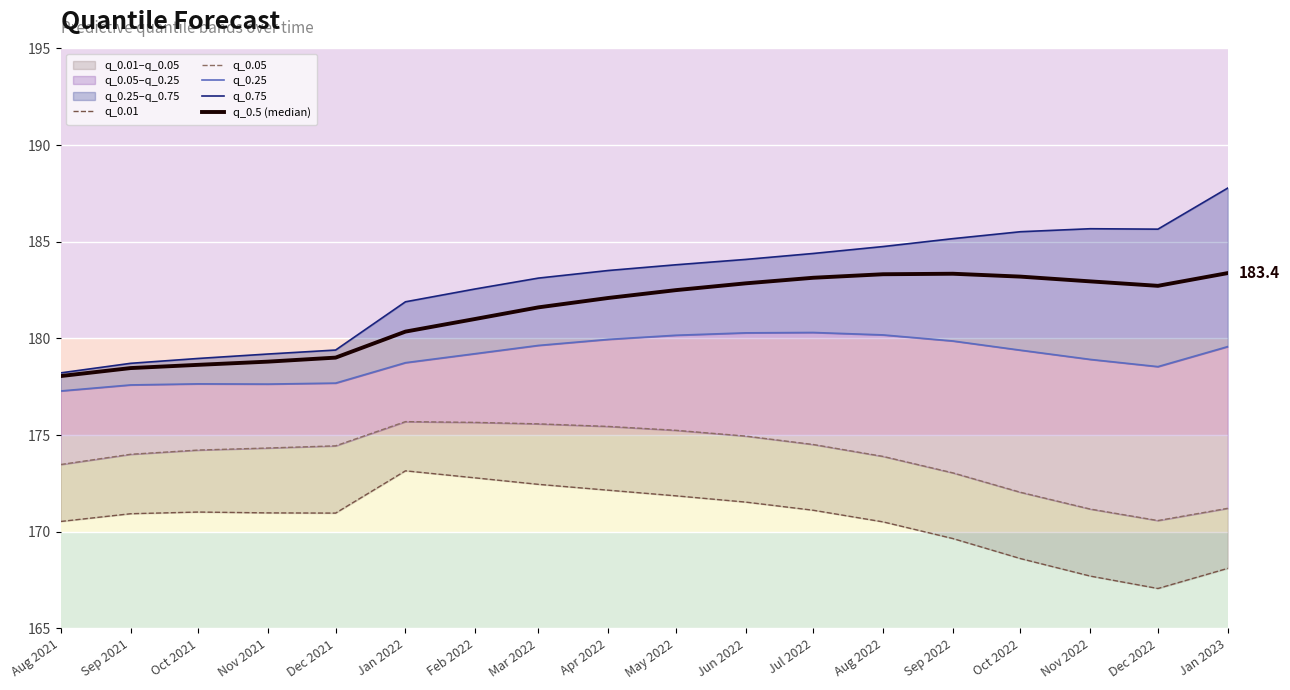

How many interior local peaks does the q_0.5 (median) series have?

1